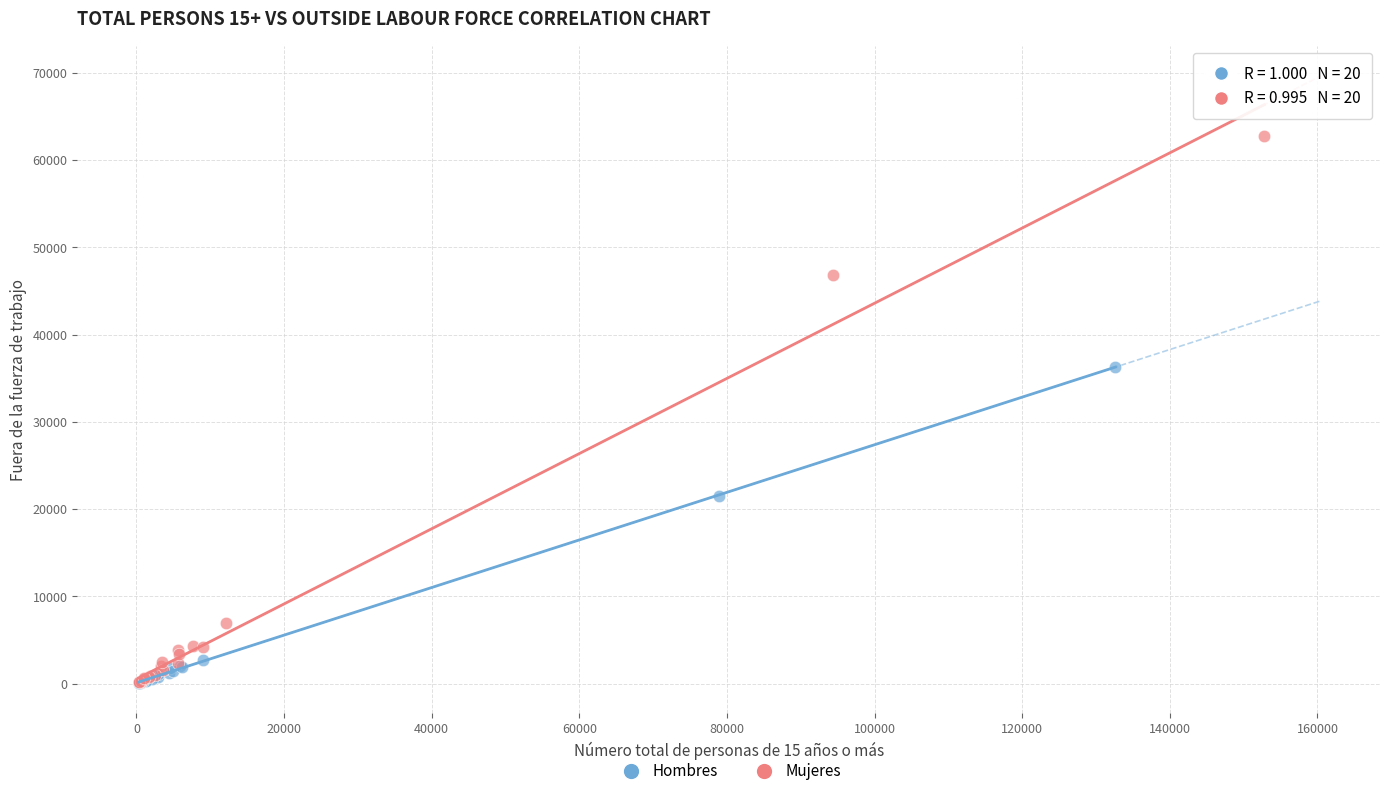

Which series has the largest Y range (max minus min)?

Mujeres